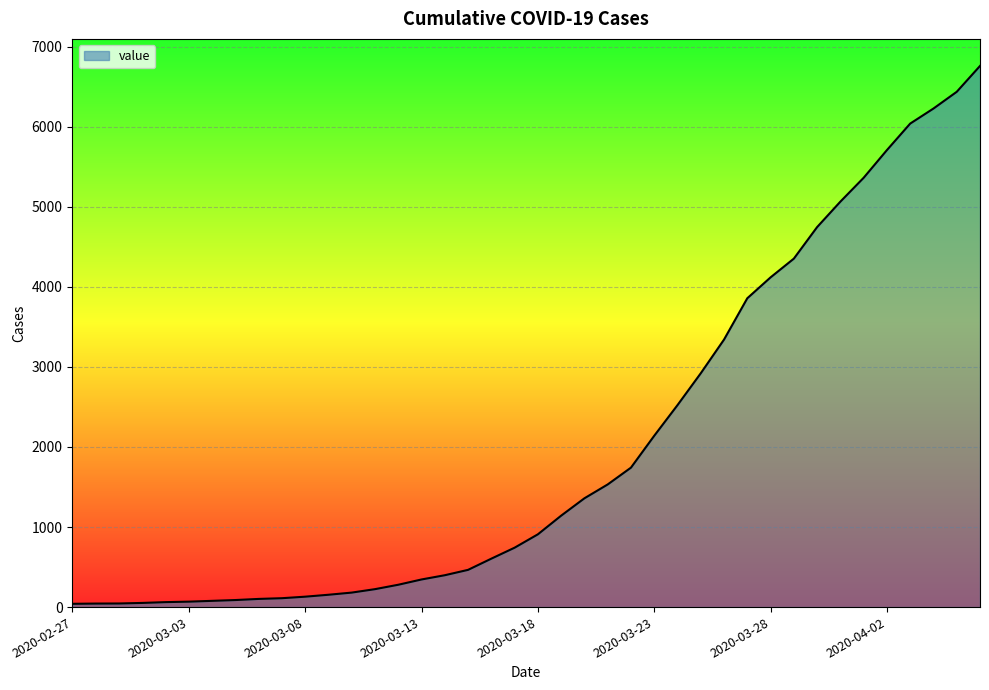

How many distinct data groups are displayed?

1